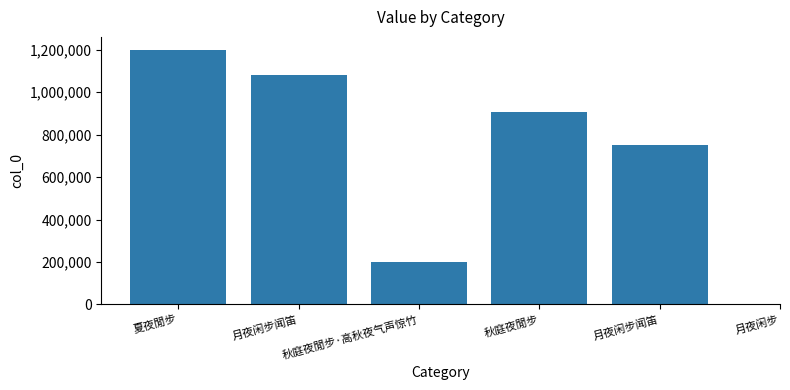

Is it true that the value at 秋庭夜閒步 is 181792?

False